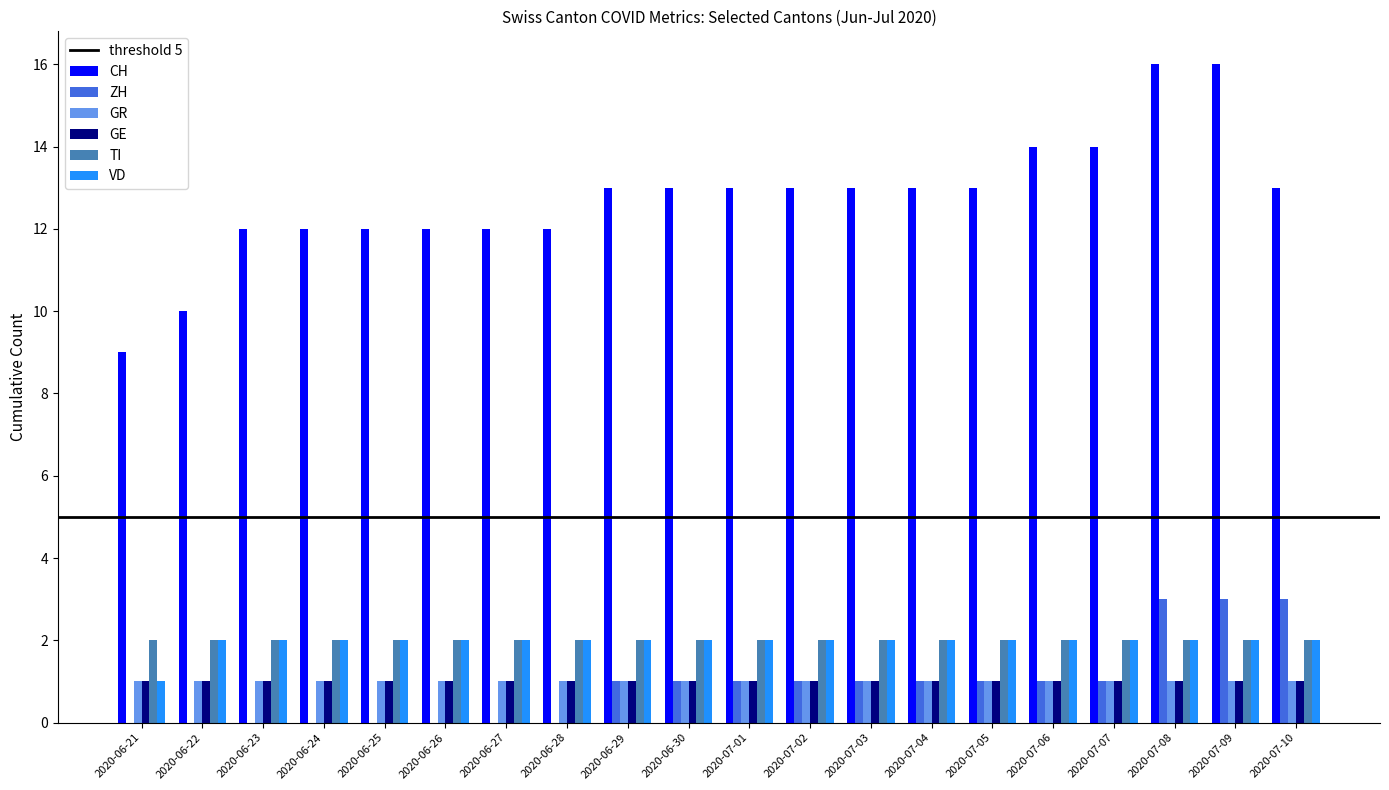

Is the value of GE at 2020-07-08 greater than the value of TI at 2020-07-03?

No